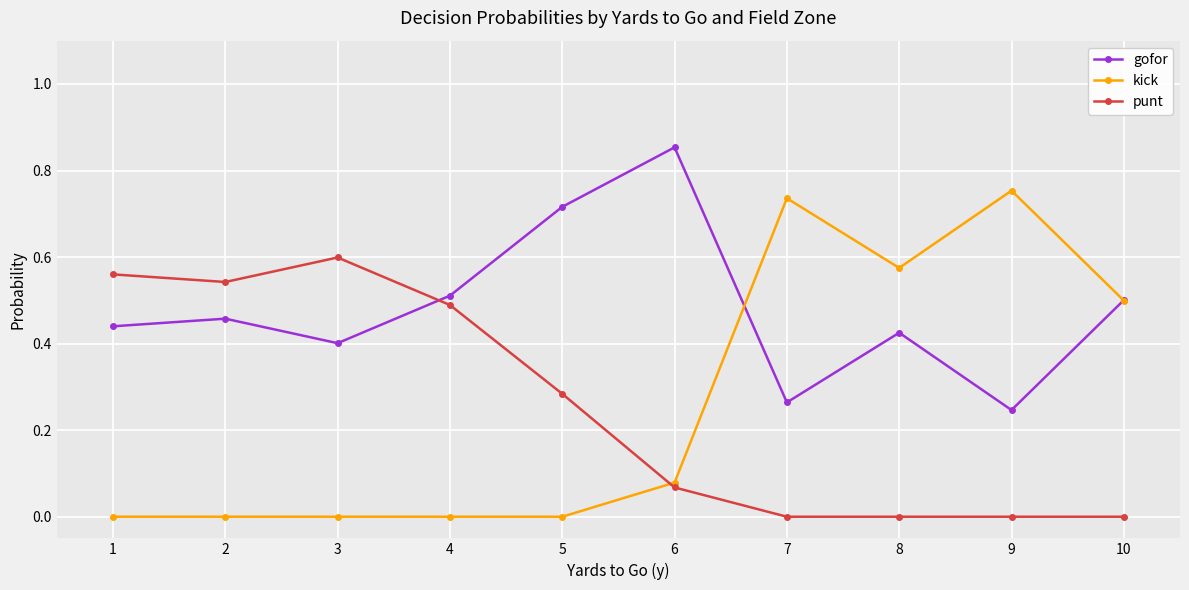

True or false: gofor and punt intersect in this chart.

True